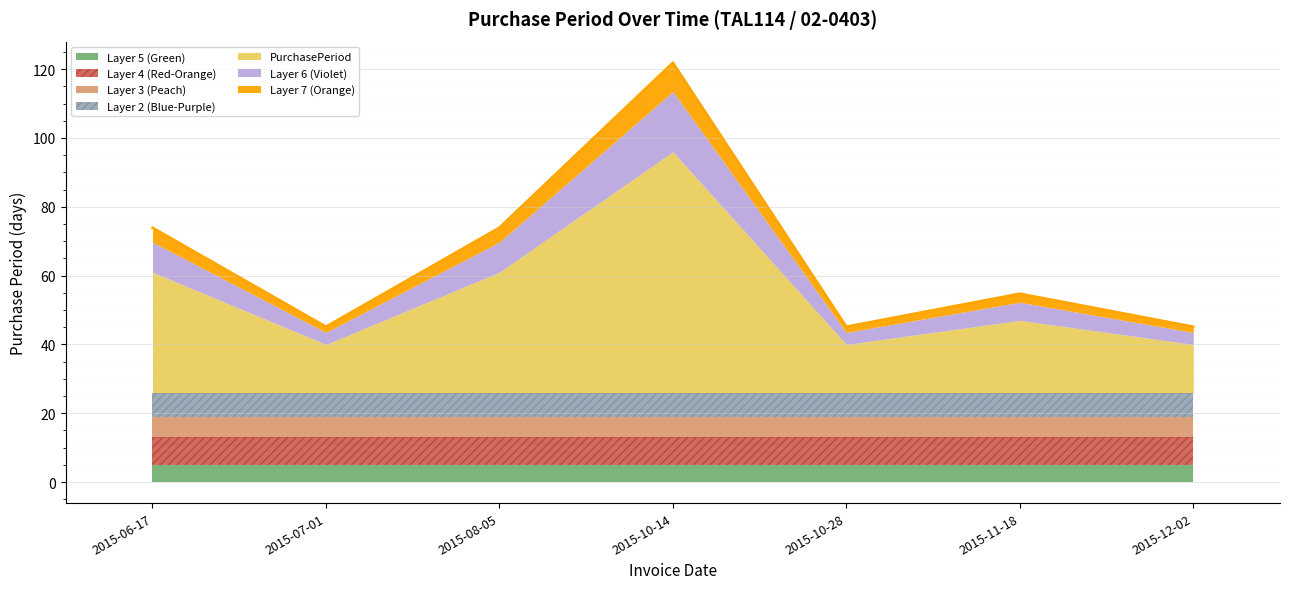

At which category does the data reach its first local valley?

2015-07-01